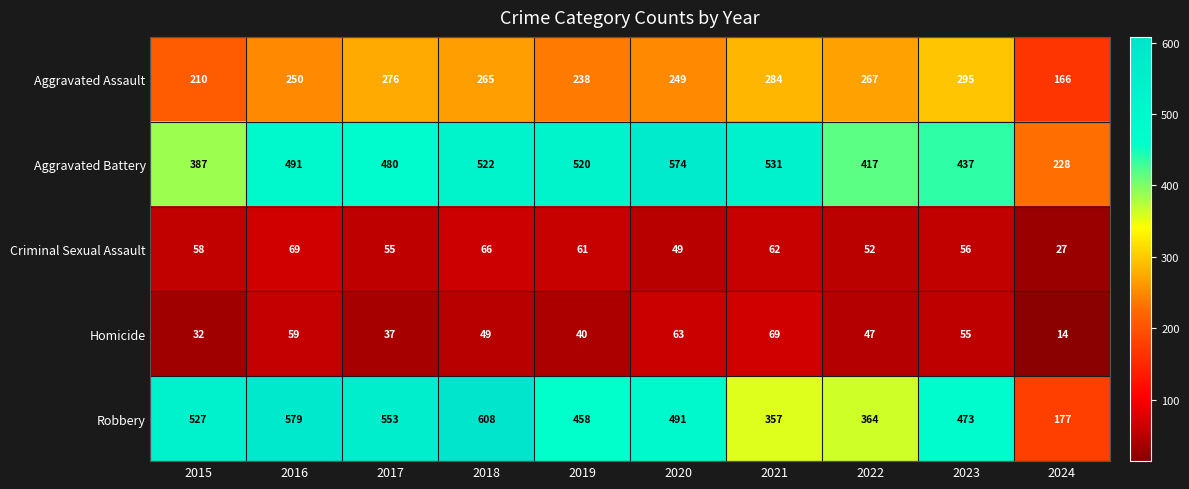

What is the difference between the maximum and minimum values in the Homicide series?

55